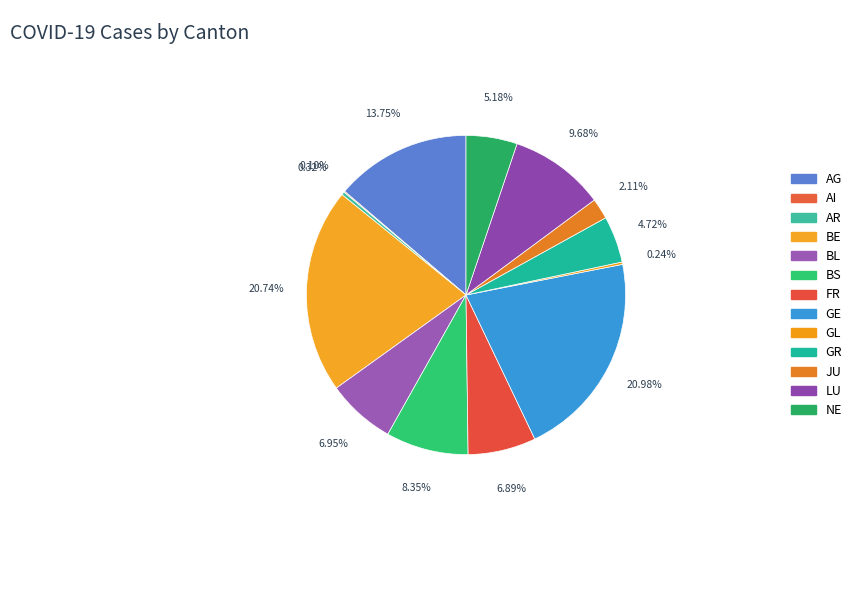

To the nearest percent, what portion does FR represent?

7%